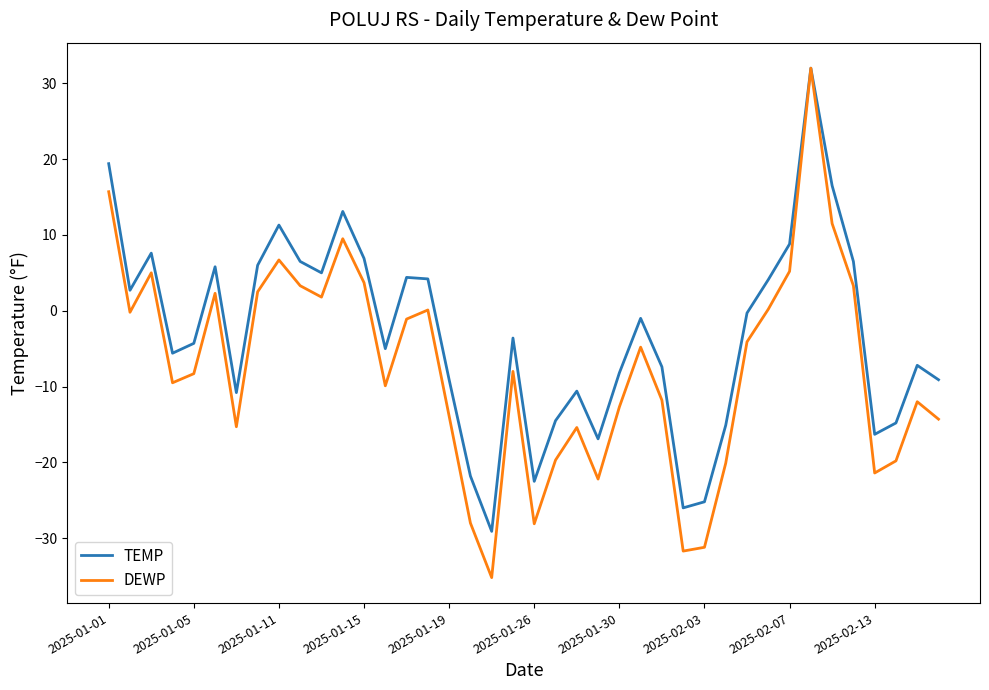

What is the smallest value displayed?

-35.2